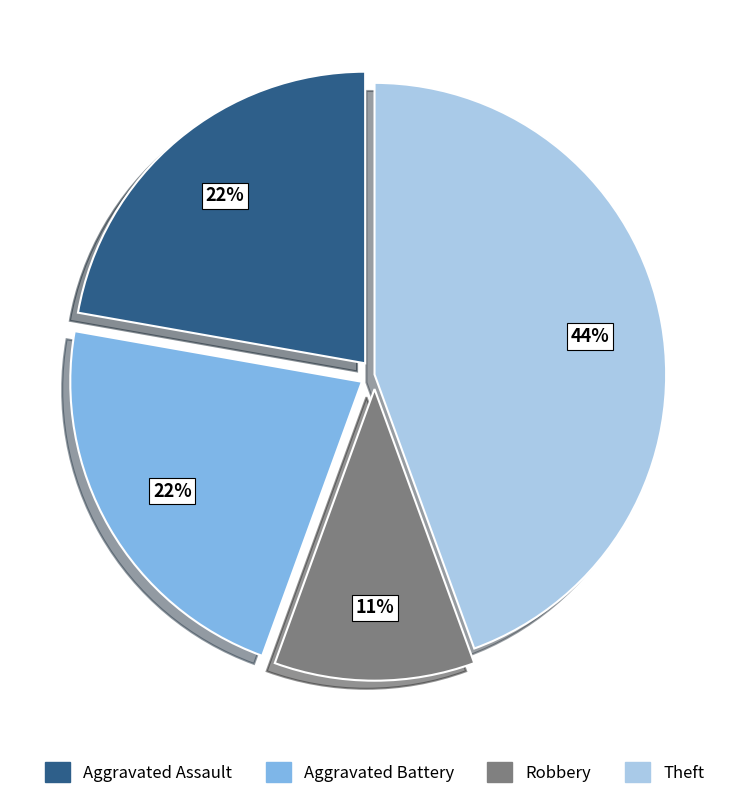

Does any single category account for the majority?

No